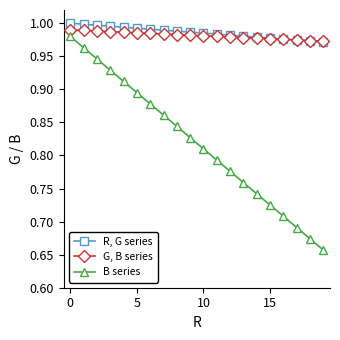

At how many categories does at least one series exceed 0?

20